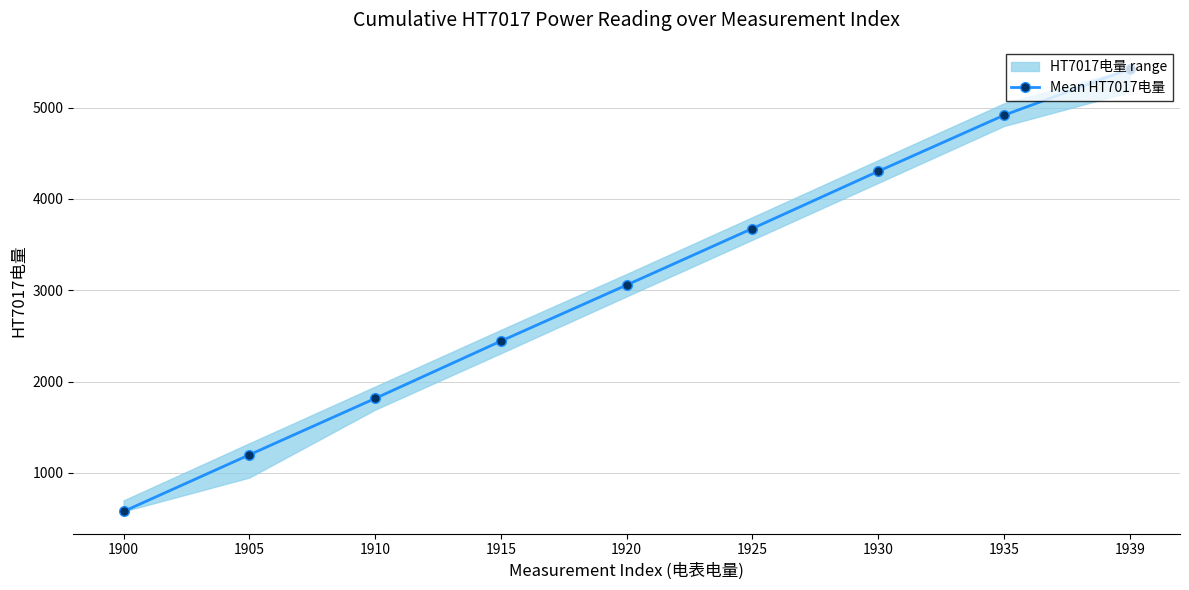

What is the value of the 9th point from the left?

5423